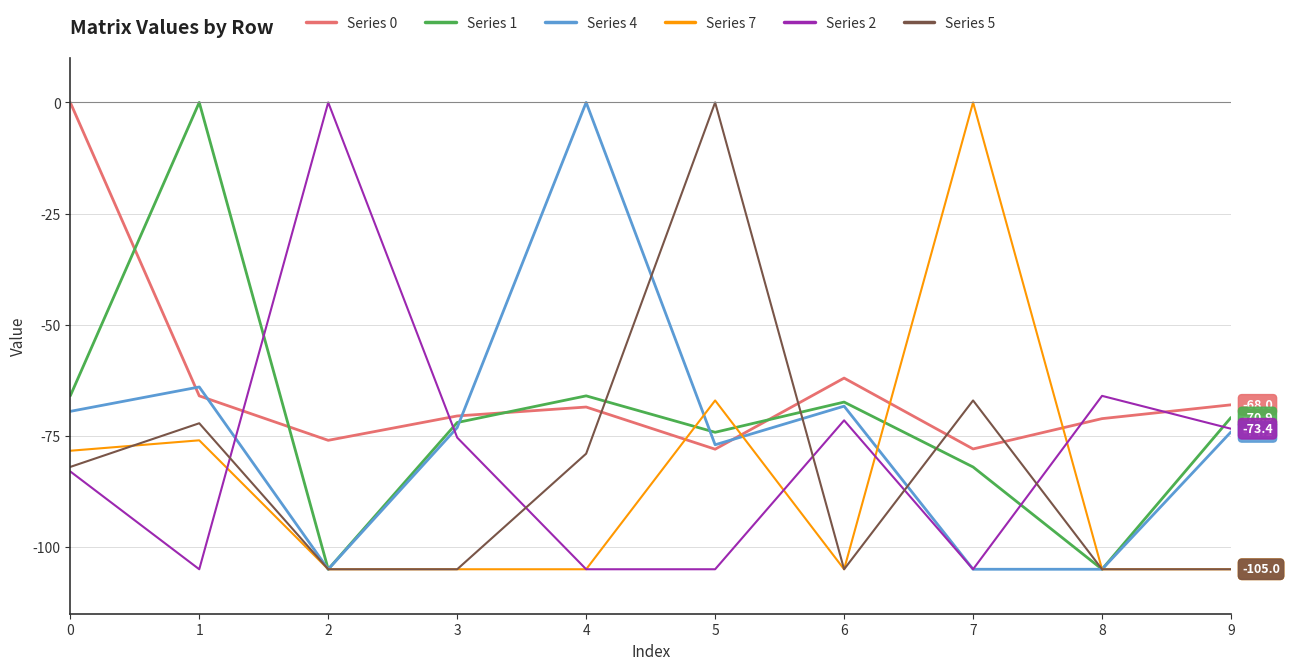

Read the Series 0 value at 6.

-62.0